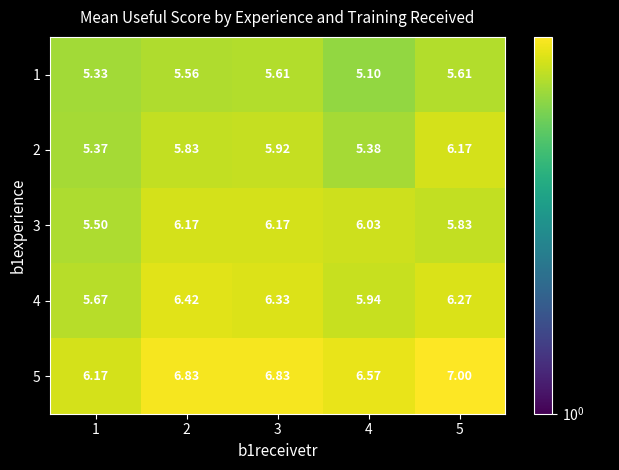

Which series changed the most between 3 and 4?

2